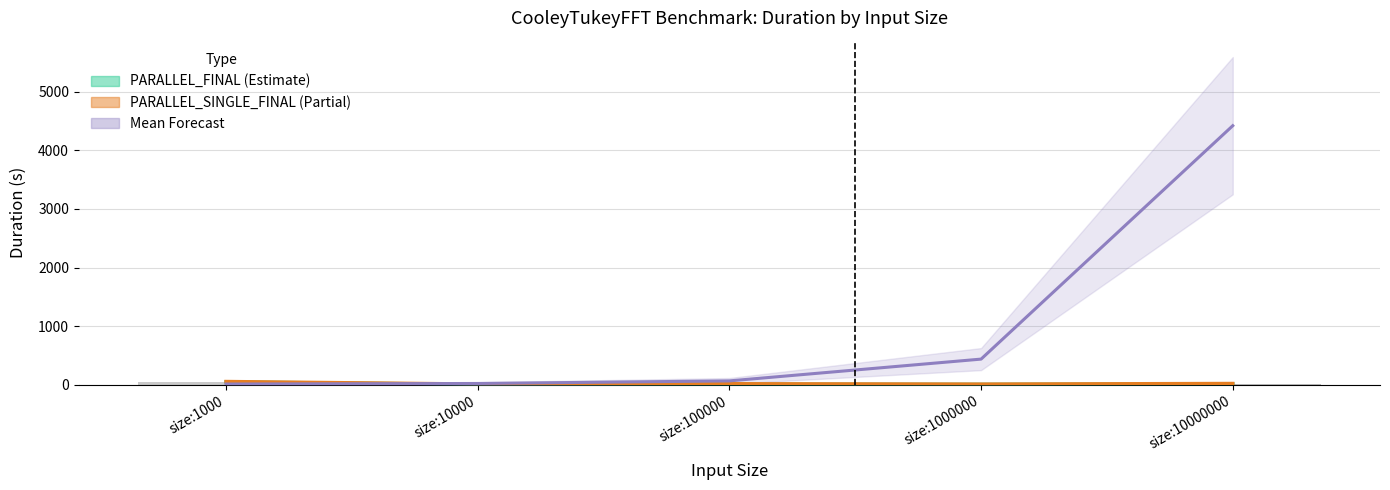

How many data points in PARALLEL_SINGLE_FINAL_Duration are less than 17?

2